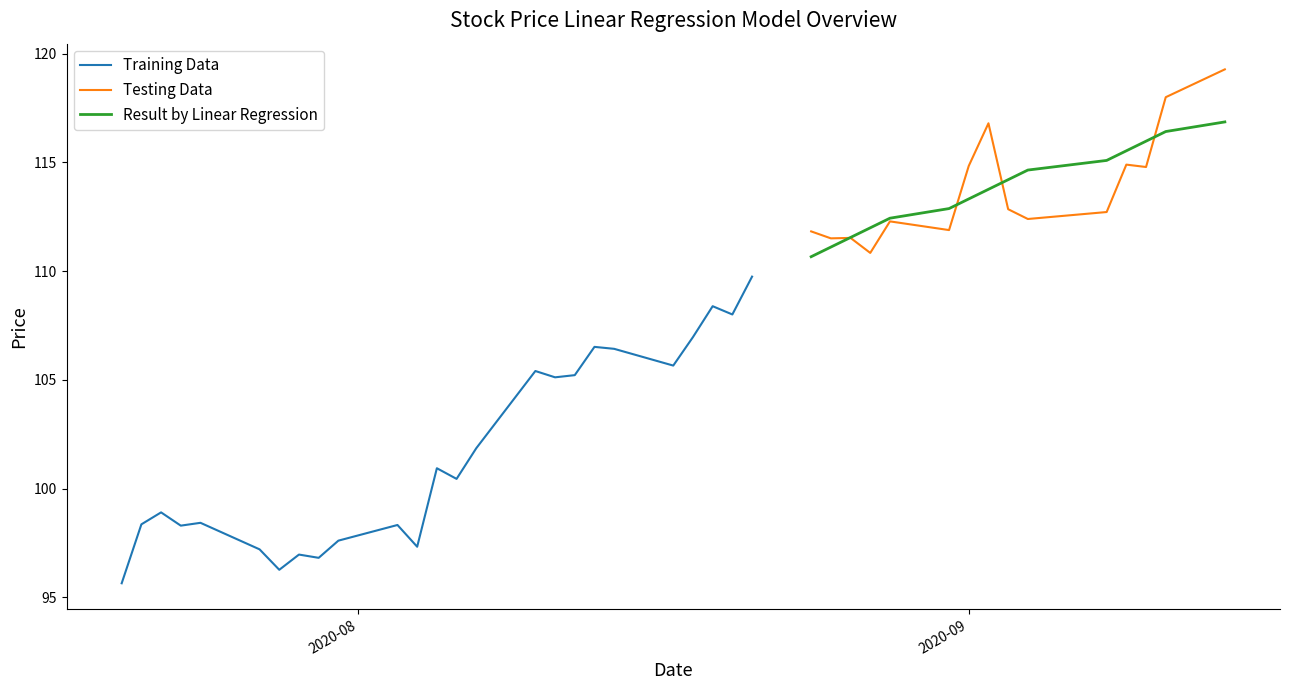

What is the total value across all series at 37?

347.0